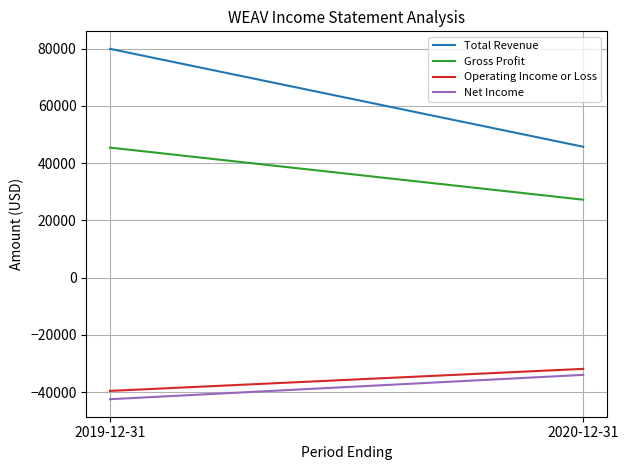

Where is Net Income nearest to the value -38250?

2019-12-31